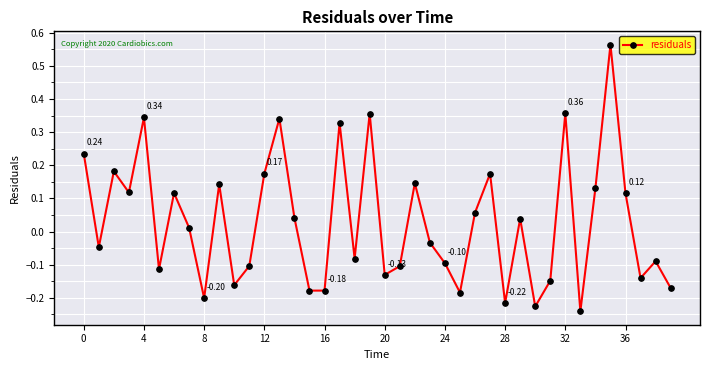

How many points are lower than both their immediate neighbors (excluding endpoints)?

13